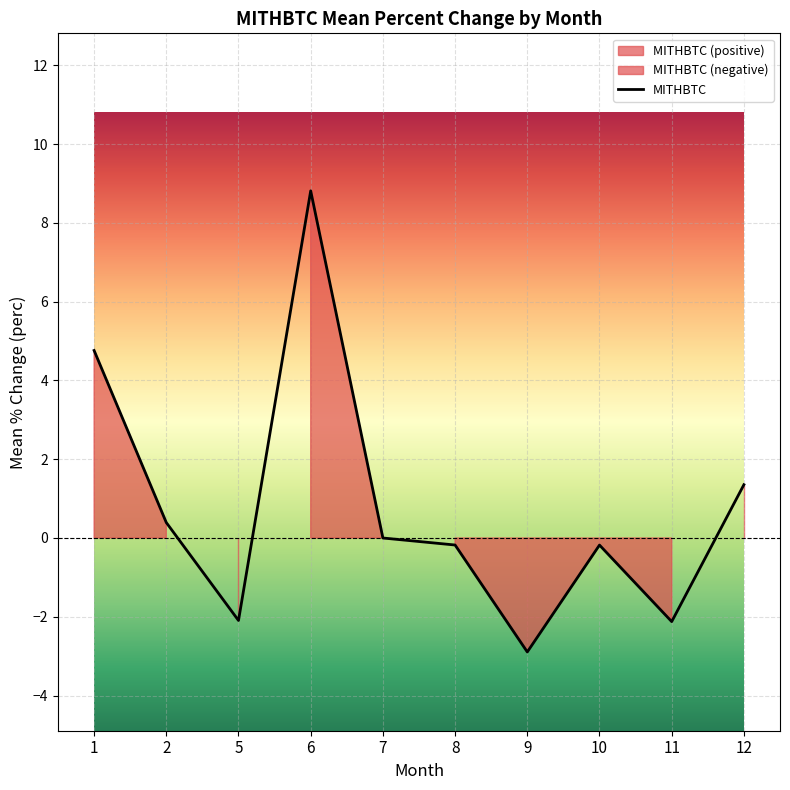

Reading left to right, what are all the values shown in this chart?

4.8	0.4	-2.1	8.8	0.0	-0.2	-2.9	-0.2	-2.1	1.4